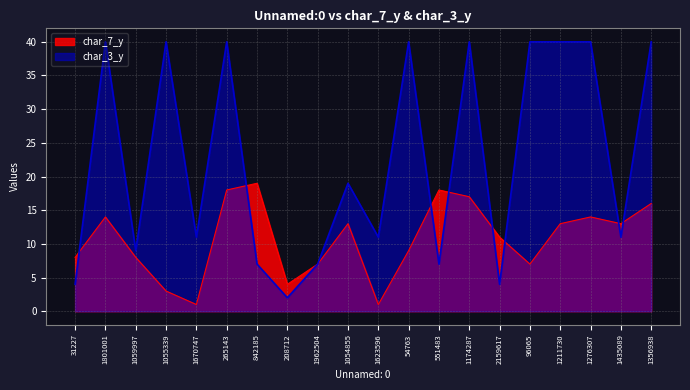

How many interior local valleys does the char_3_y series have?

7